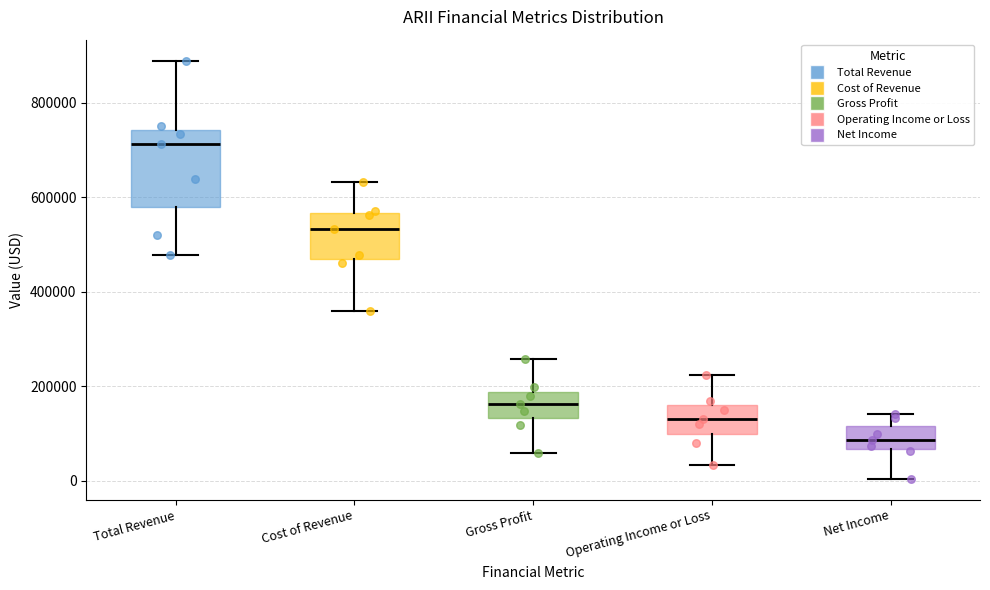

Which box's median line is the lowest?

Net Income